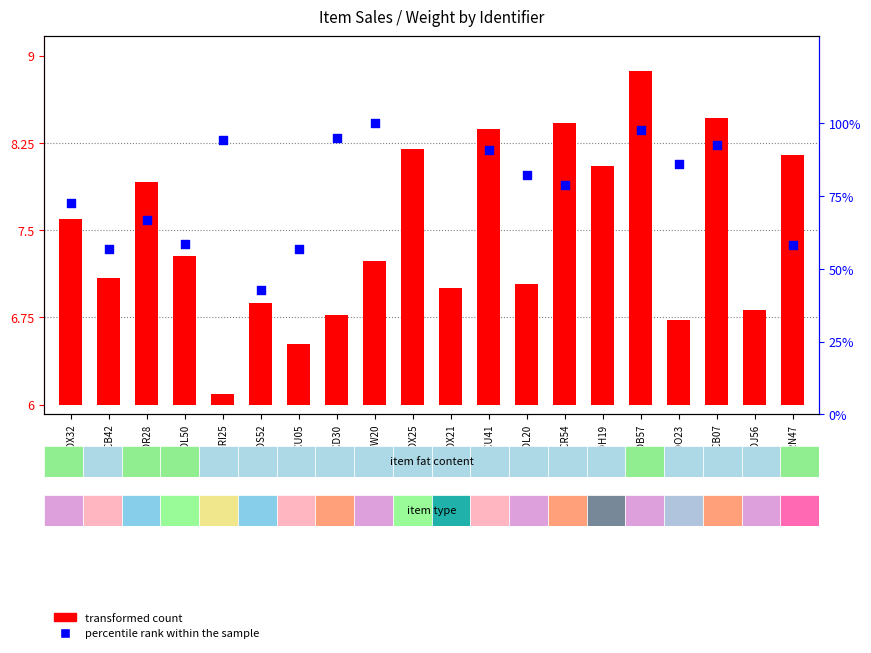

Approximately how many times larger is the value at FDR28 compared to DRN47?

0.9